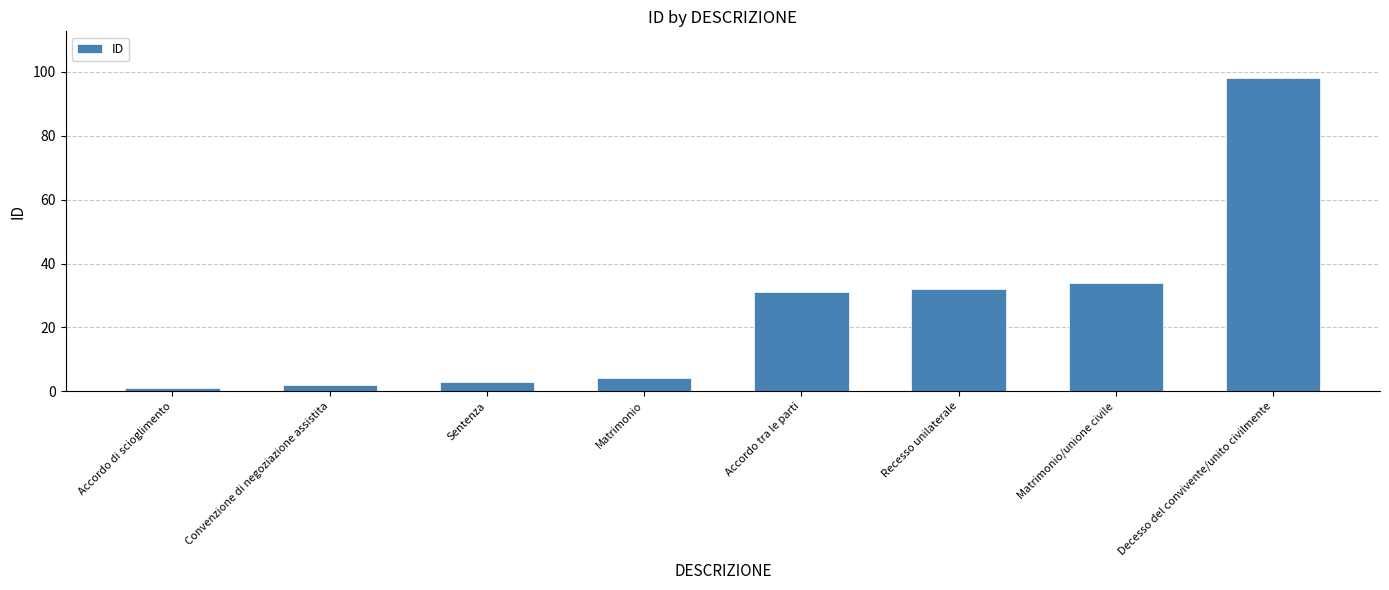

The chart shows a value of 2 at Convenzione di negoziazione assistita. True or false?

True